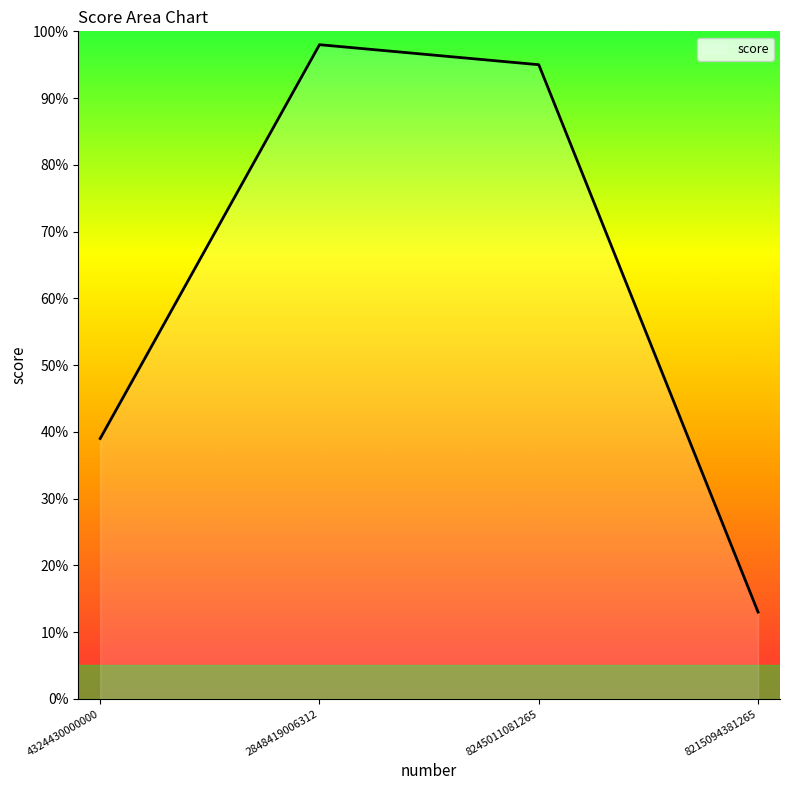

What is the ratio of the value at 2848419006312 to the value at 8245011081265?

1.0